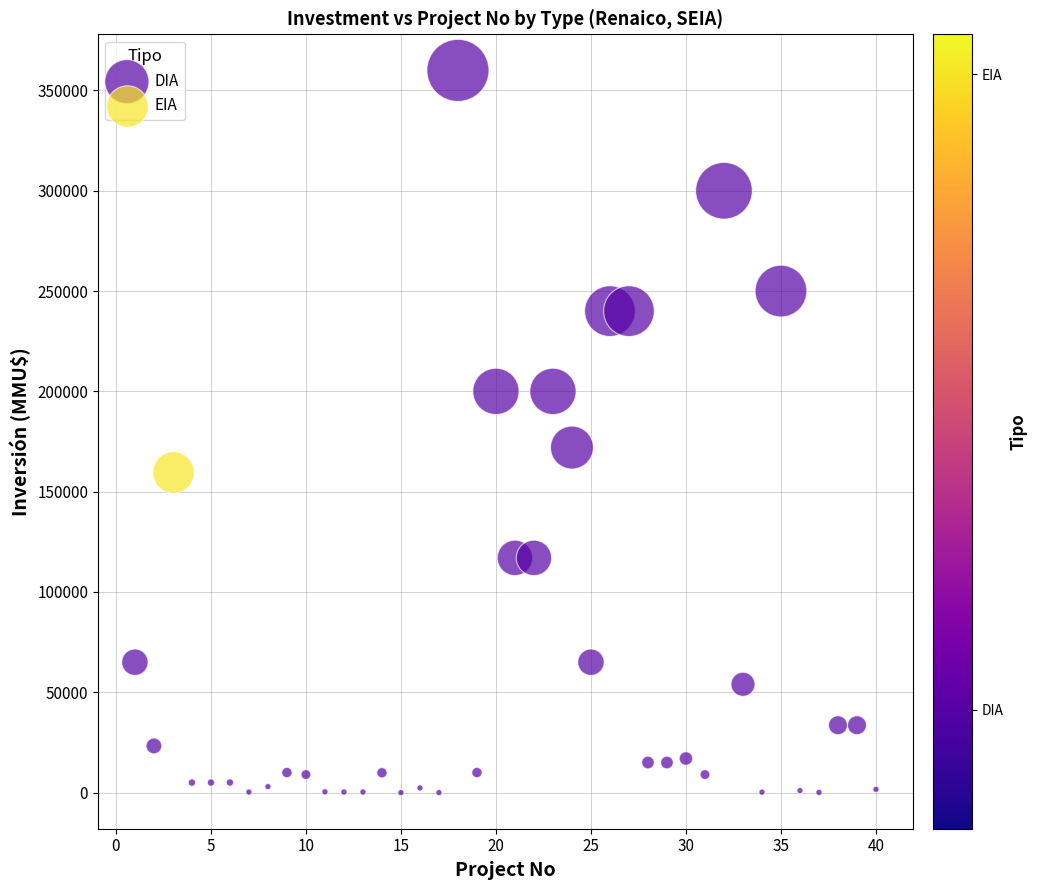

What are all the series names shown in the legend?

DIA, EIA